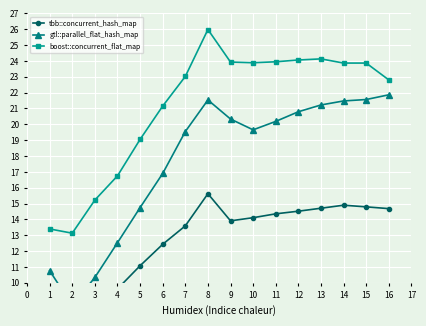

List the series in order of their peak value, lowest first.

tbb::concurrent_hash_map, gtl::parallel_flat_hash_map, boost::concurrent_flat_map